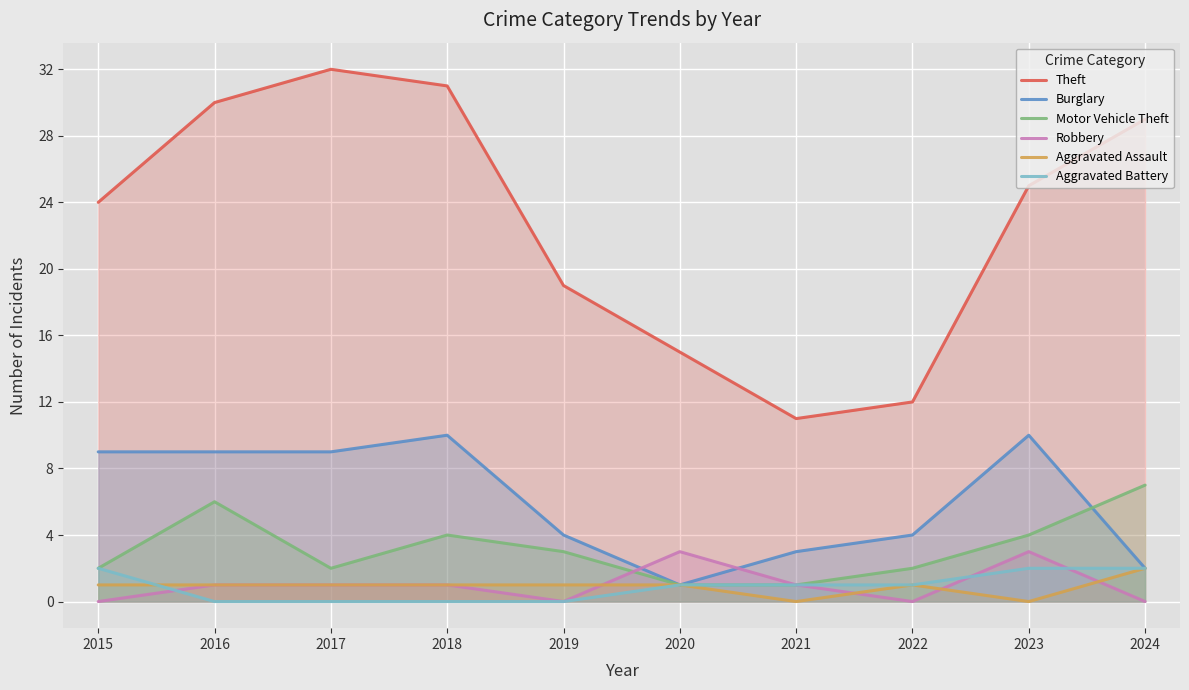

What is the difference between the highest and lowest values at 2018?

31